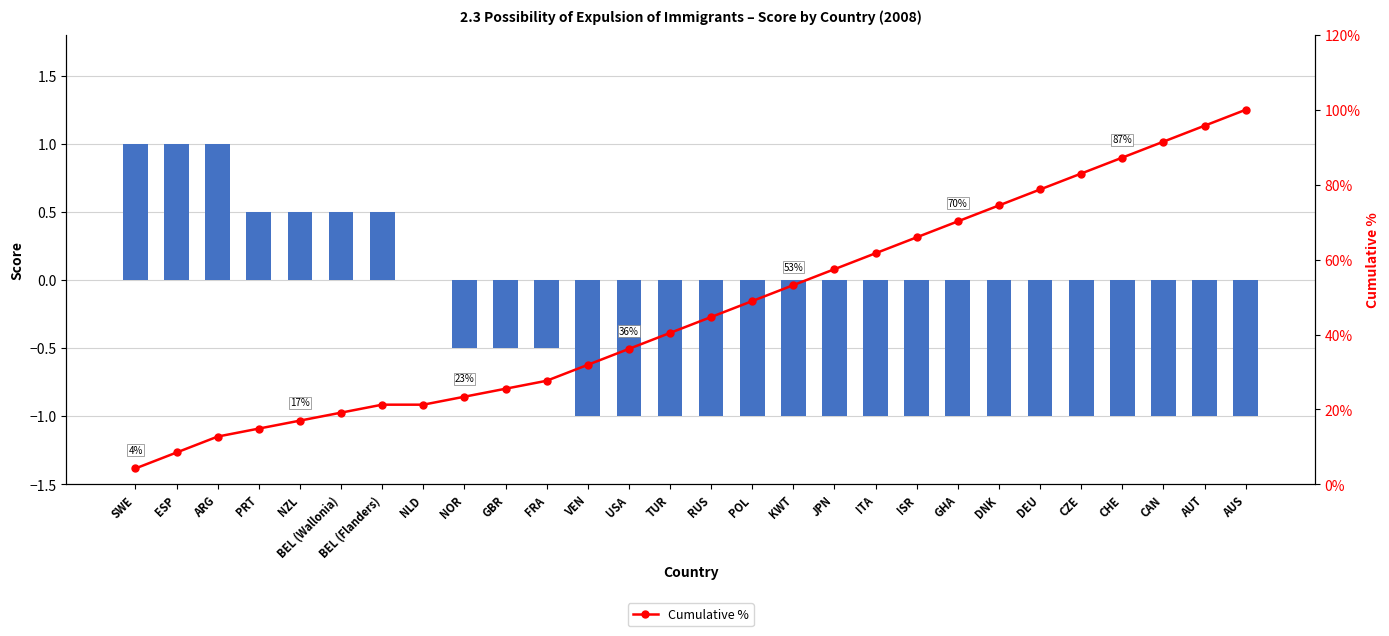

Is the value of Cumulative % at JPN greater than the value of Expulsion Score at NOR?

Yes